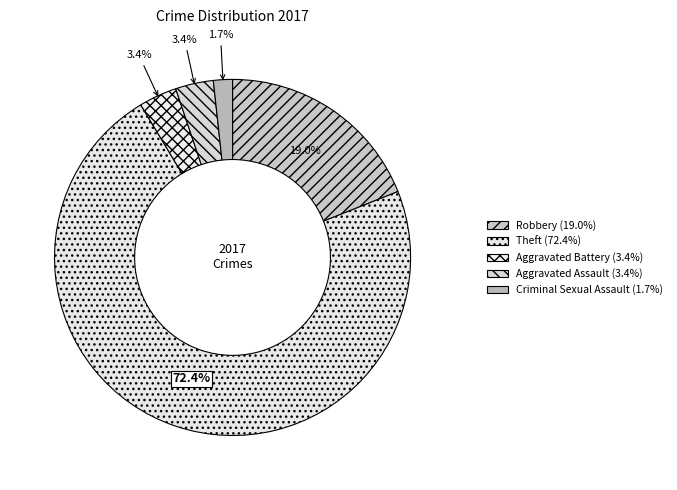

Does any single category account for the majority?

Yes